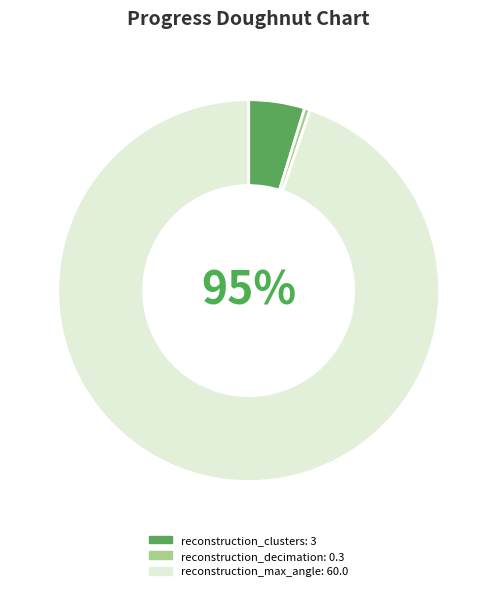

Count the number of slices in the pie.

3